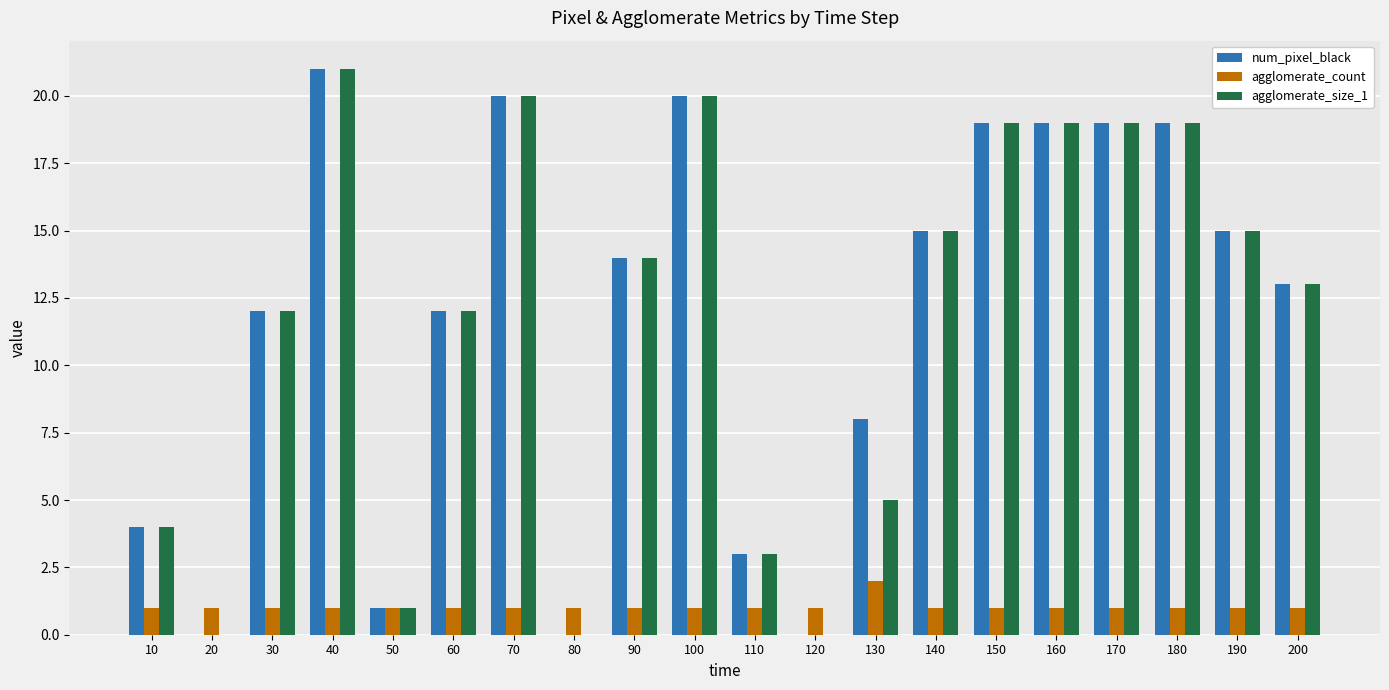

What are all the series names shown in the legend?

num_pixel_black, agglomerate_count, agglomerate_size_1